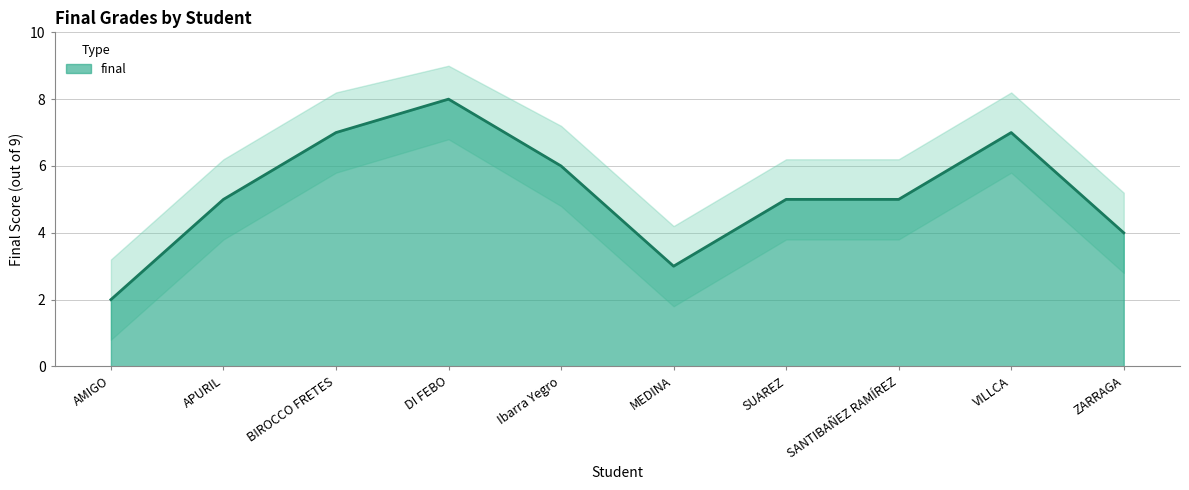

What is the change in value from APURIL to Ibarra Yegro?

+1